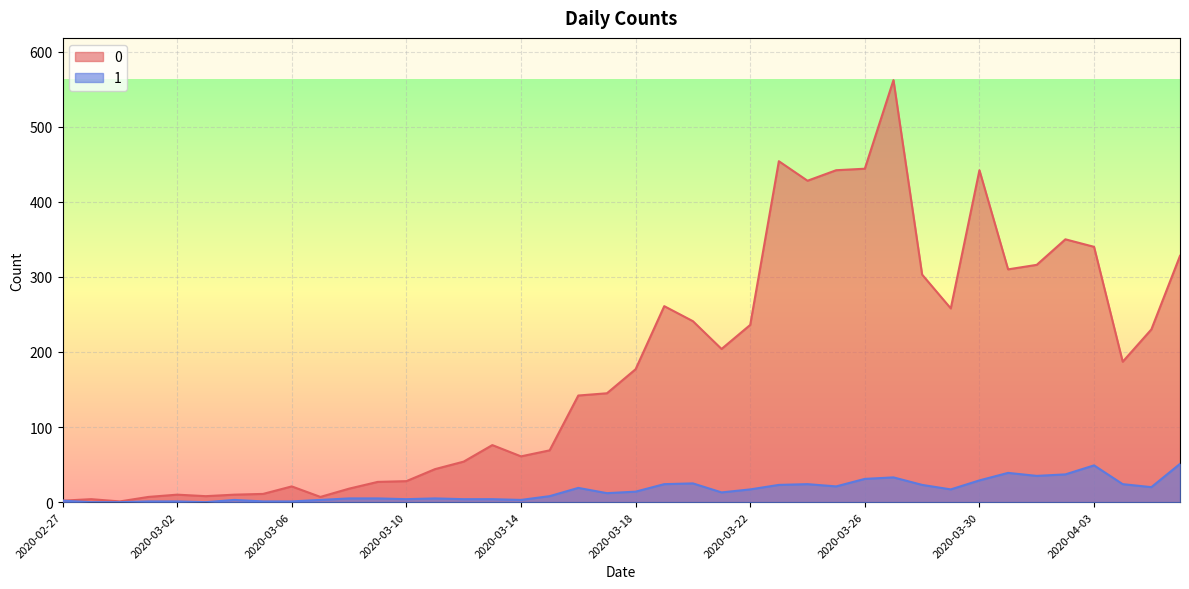

List the series in order of their peak value, highest first.

0, 1